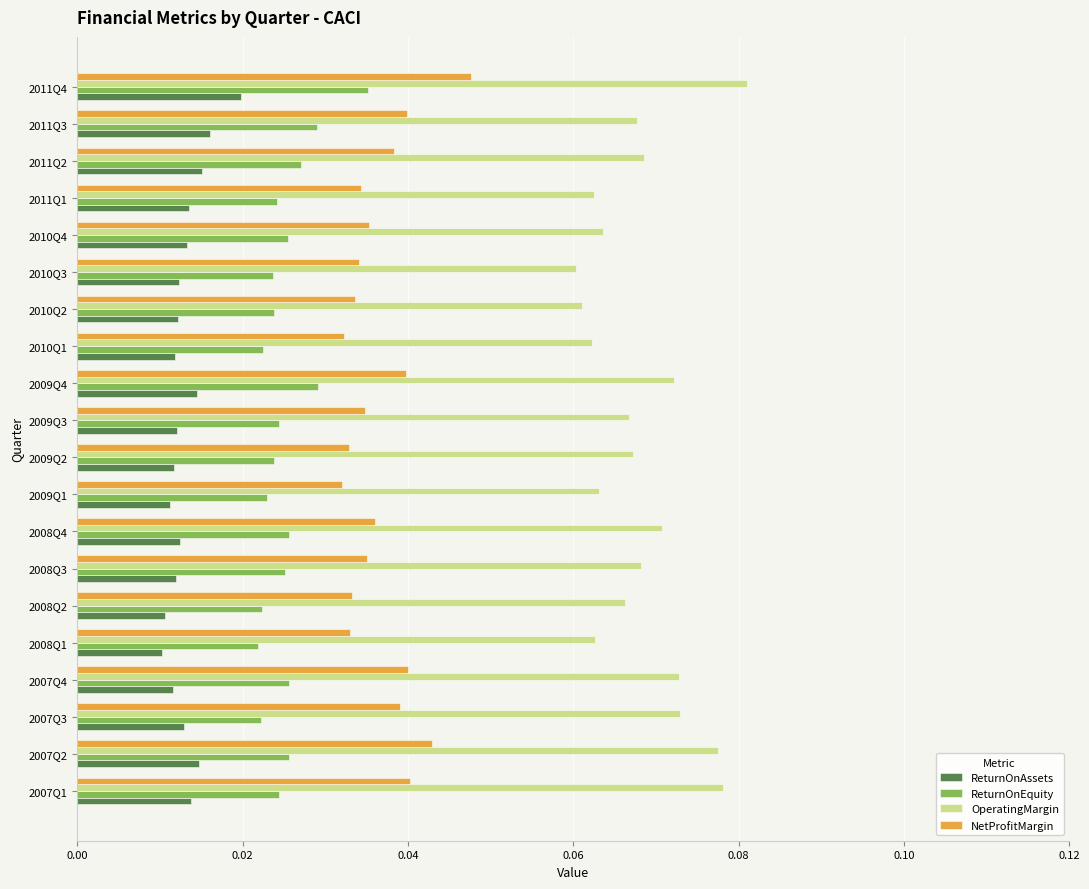

At which category does the chart reach its peak across all series?

2011Q4